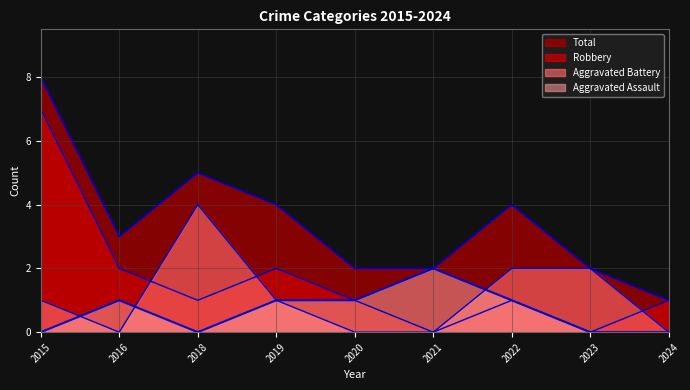

Between 2015 and 2021, which series saw the biggest shift?

Robbery